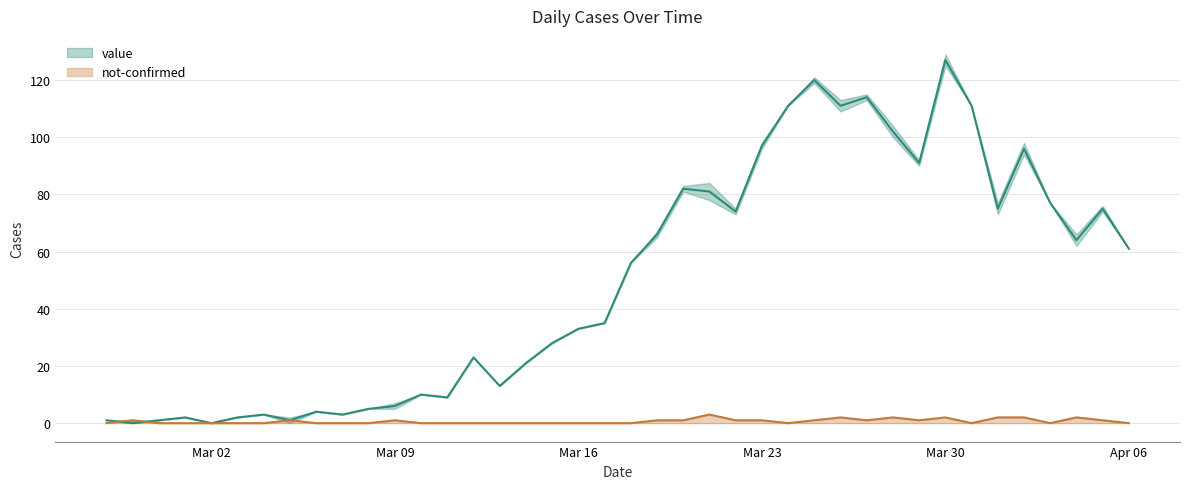

How many intersections are there between not-confirmed and value?

2